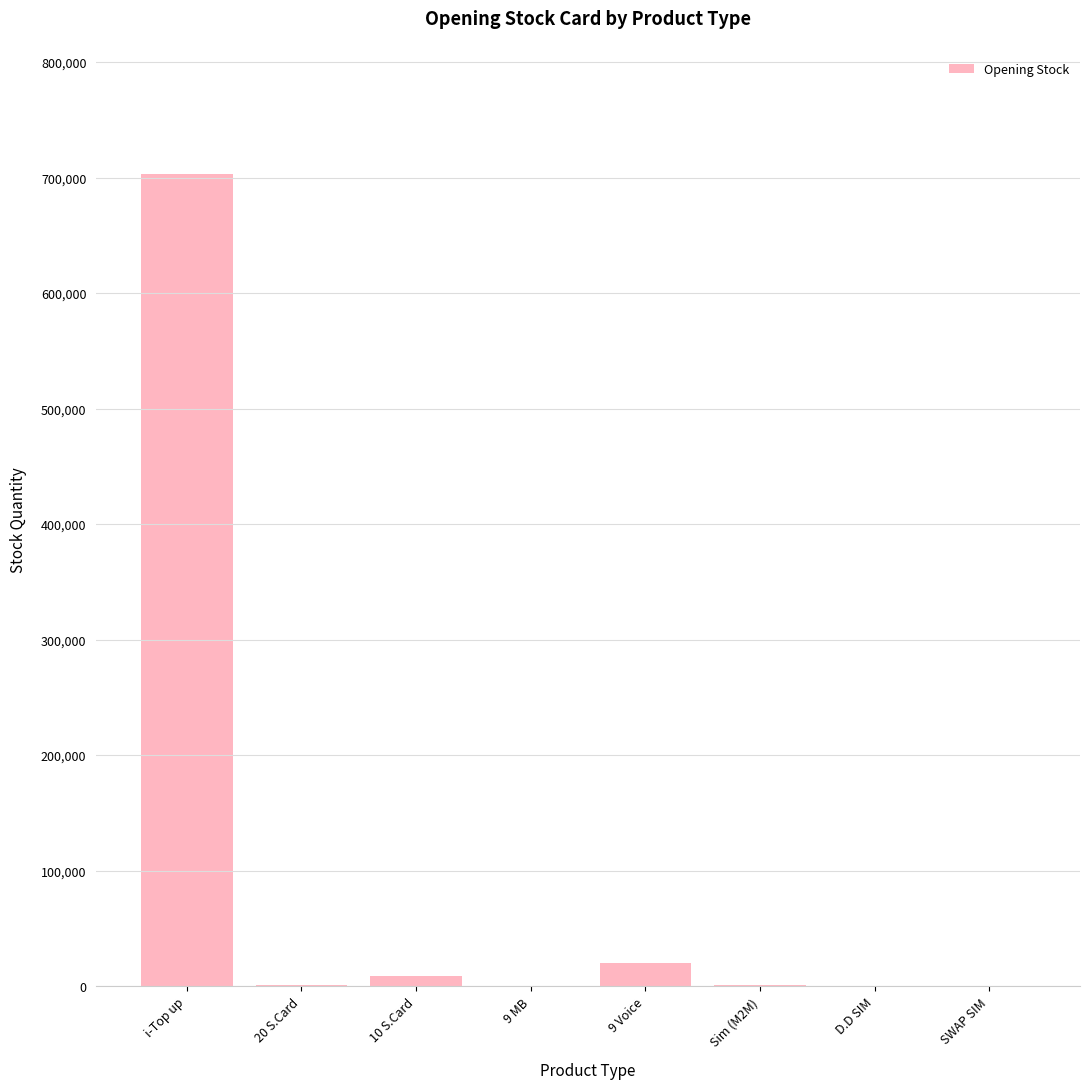

Is it true that the value at 20 S.Card is 1405?

True